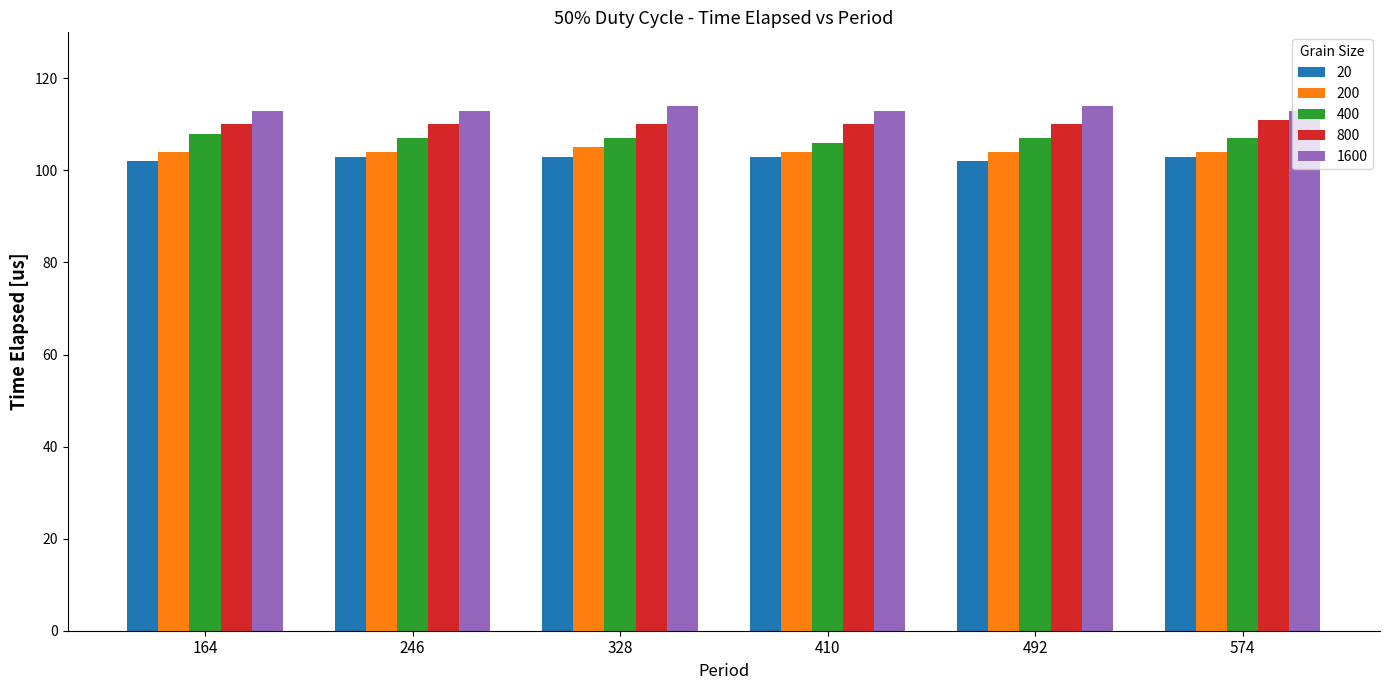

Reading right to left, extract all data points from this chart.

20: 103	102	103	103	103	102
200: 104	104	104	105	104	104
400: 107	107	106	107	107	108
800: 111	110	110	110	110	110
1600: 113	114	113	114	113	113